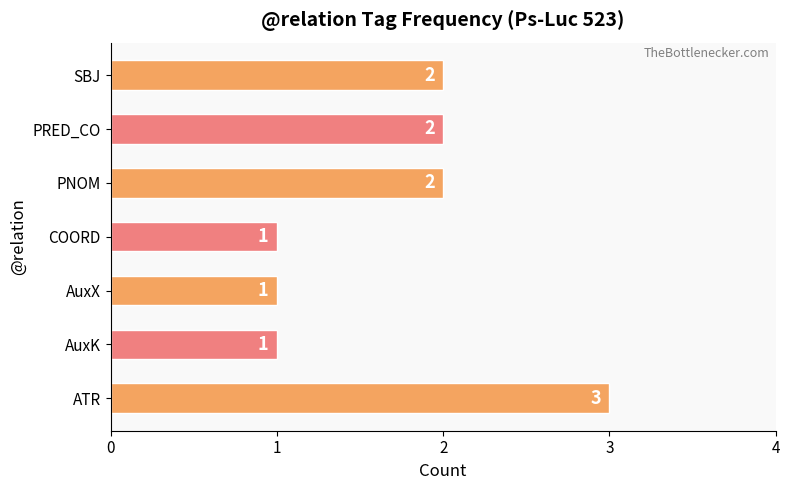

Which category has the highest value across all series?

ATR